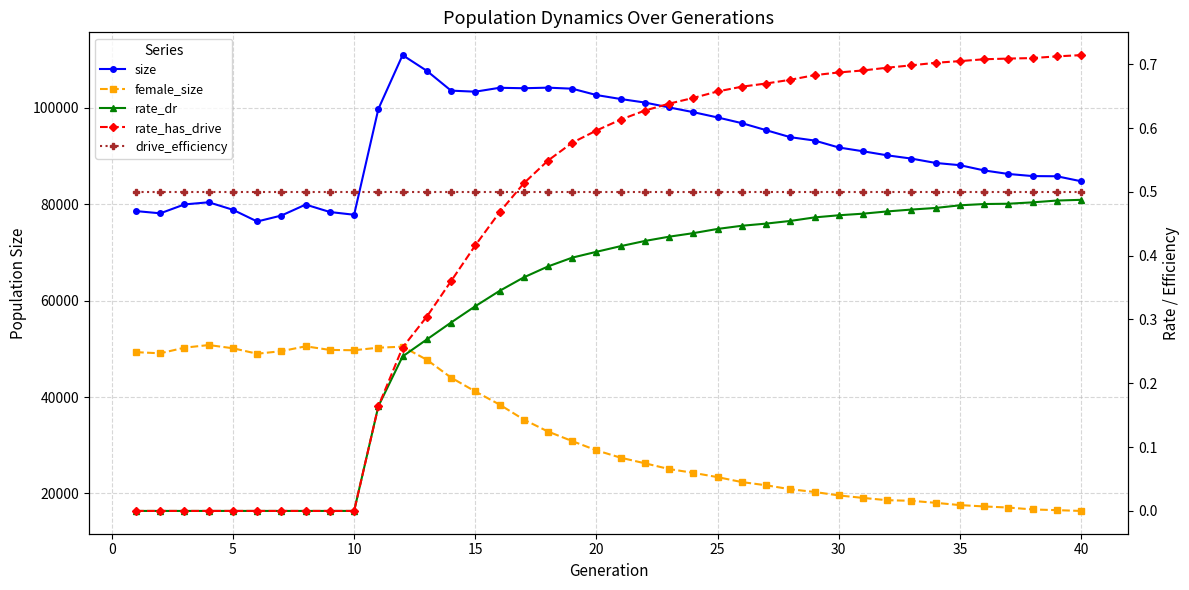

How many lines are shown in the chart?

5